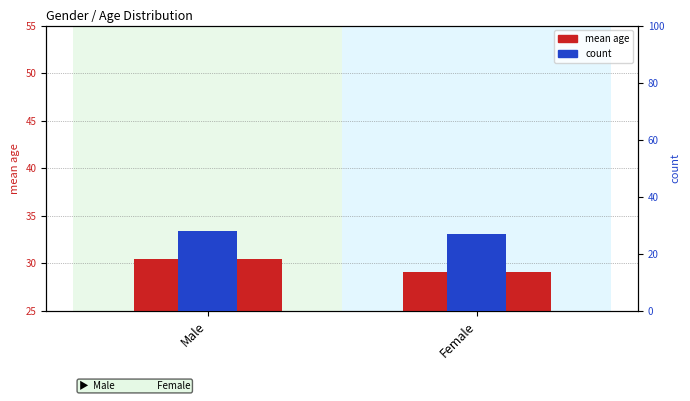

What are all the series names shown in the legend?

mean age, count